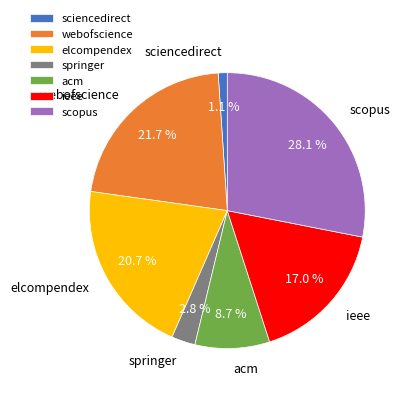

Which slice is the largest?

scopus